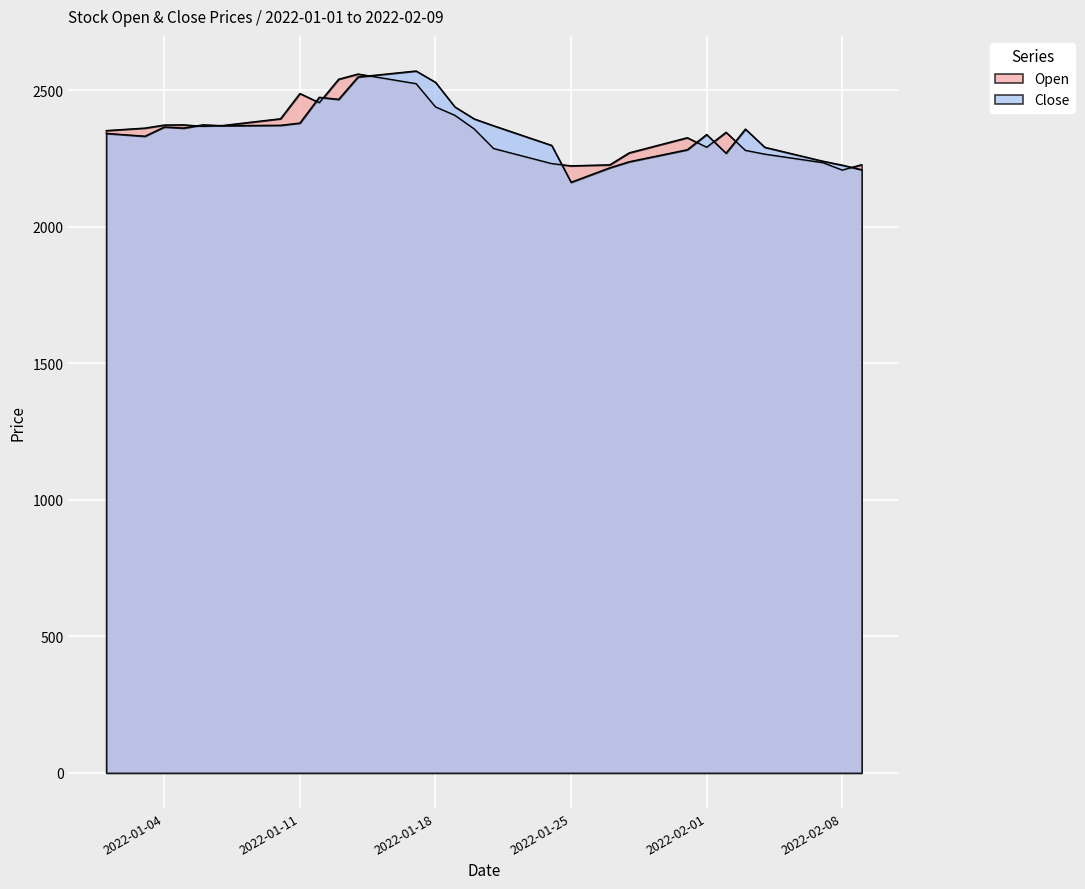

Which series changed the most between 2022-01-27 and 2022-01-29?

Open